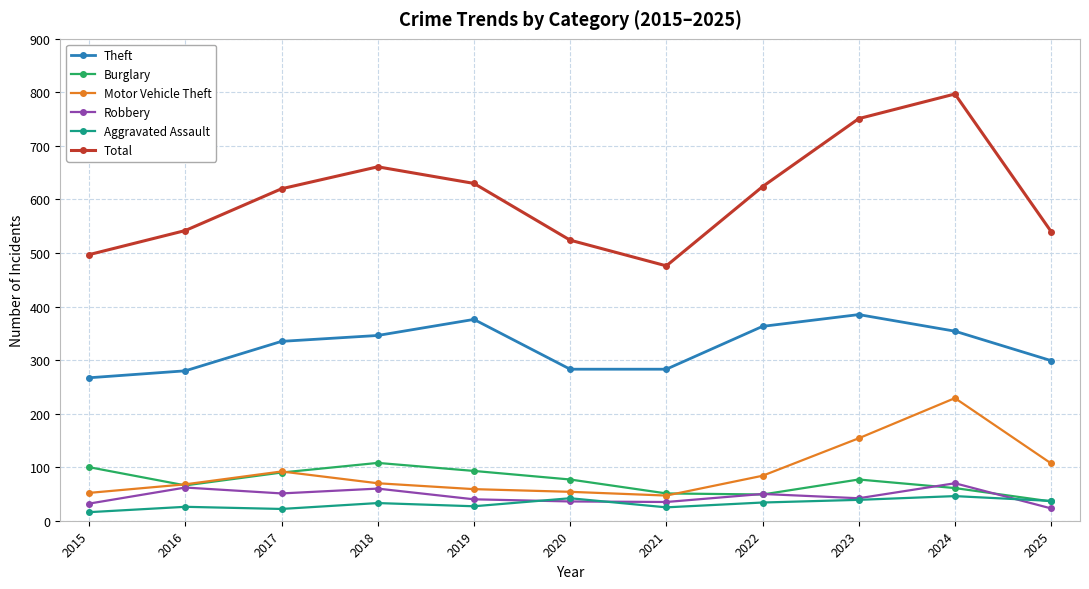

Which series has the widest spread of values?

Total